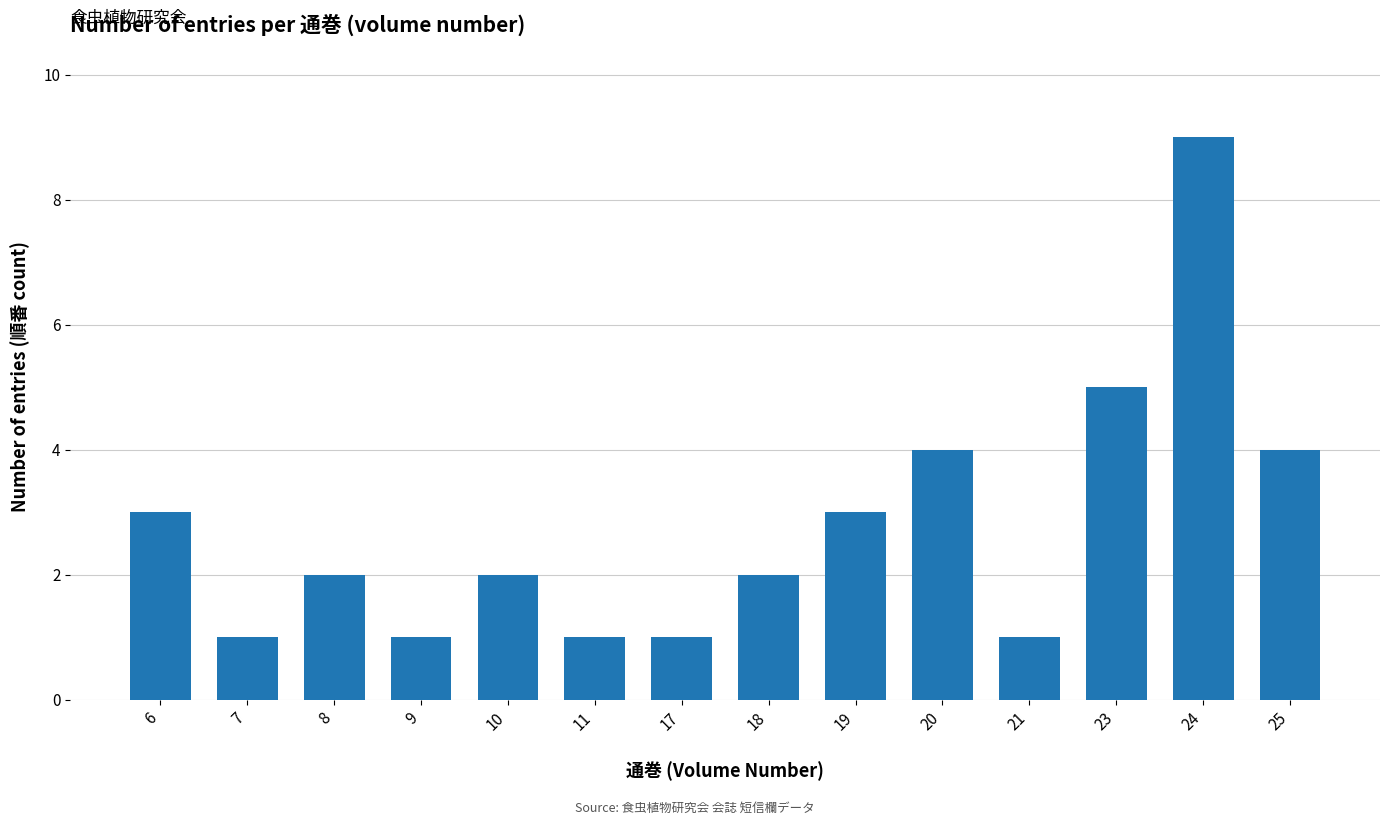

How many bars are there in total?

14